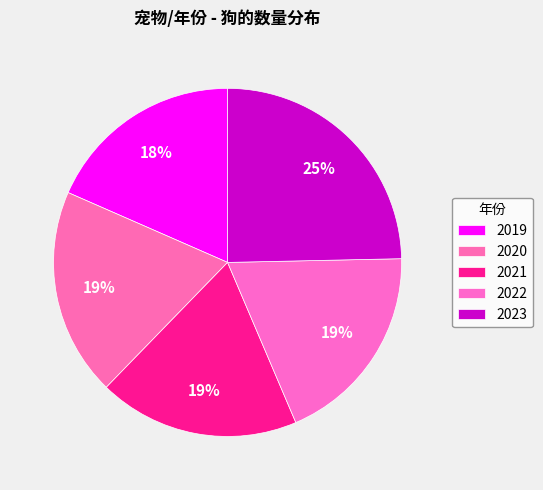

To the nearest percent, what is the difference between the 2022 and 2023 slice percentages?

6%